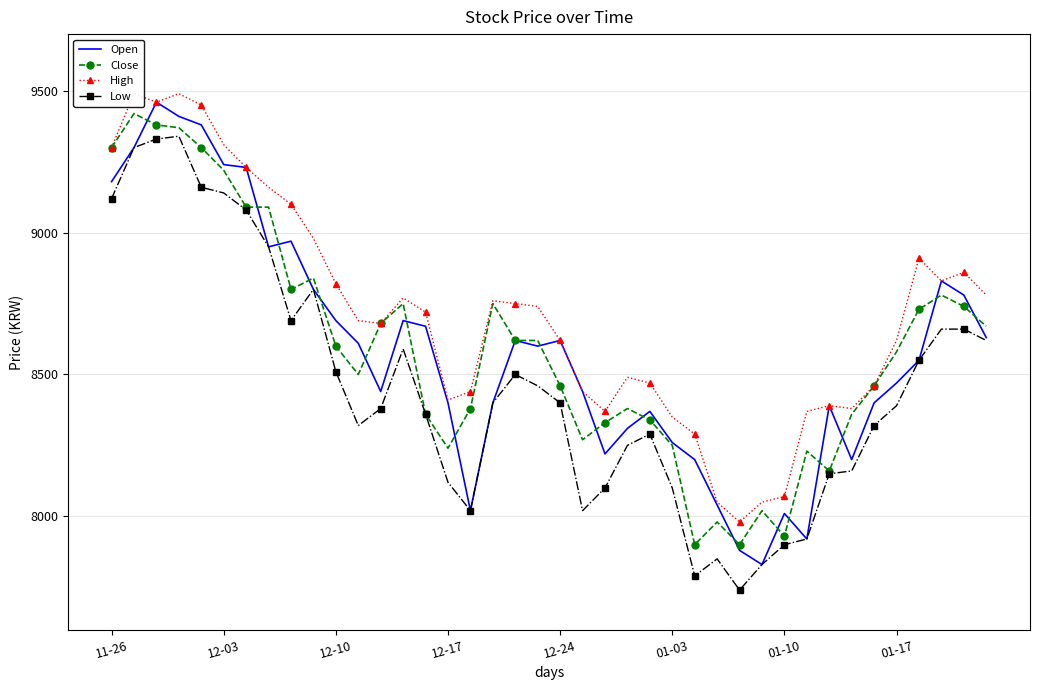

What is the sum of all High values?

348530